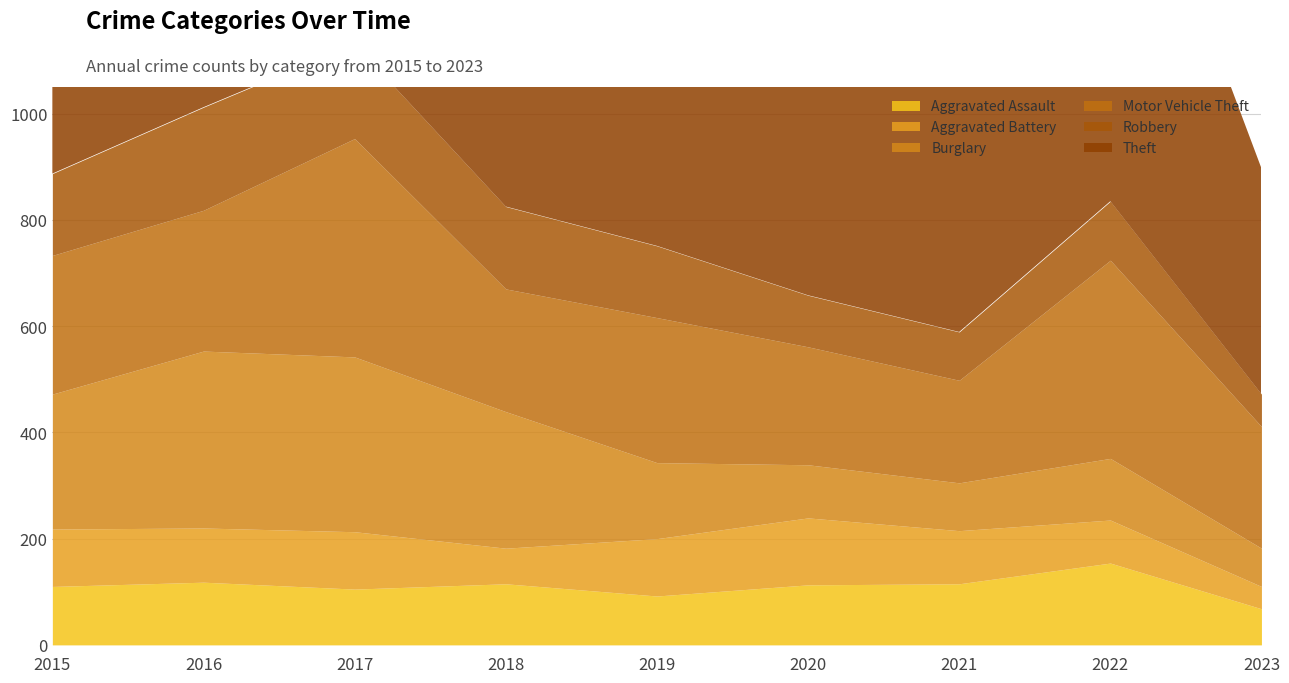

Which series has the largest range (max minus min)?

Theft